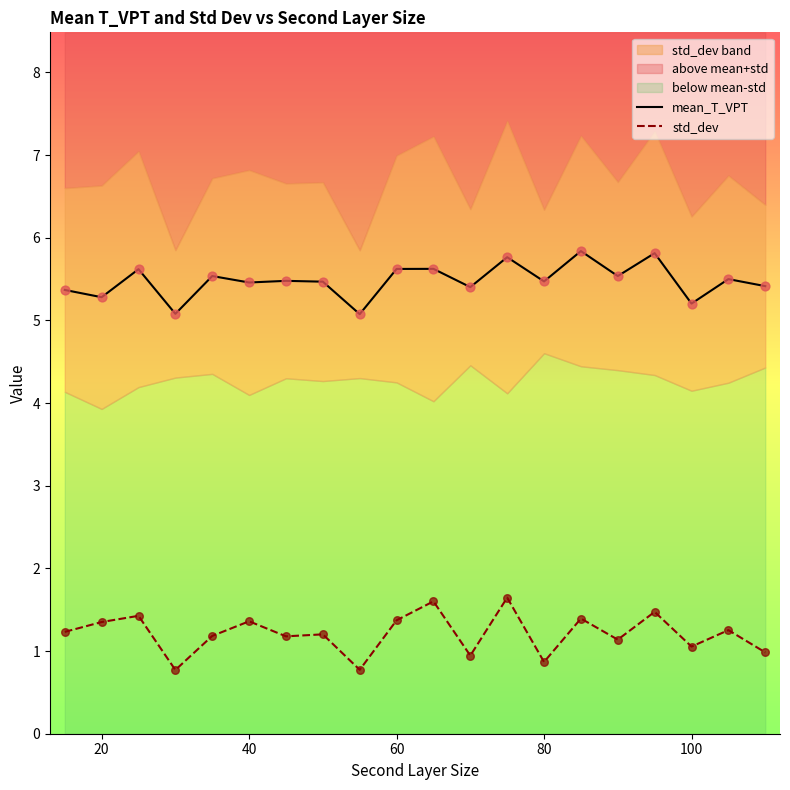

Which series reaches the maximum Y coordinate?

mean_T_VPT